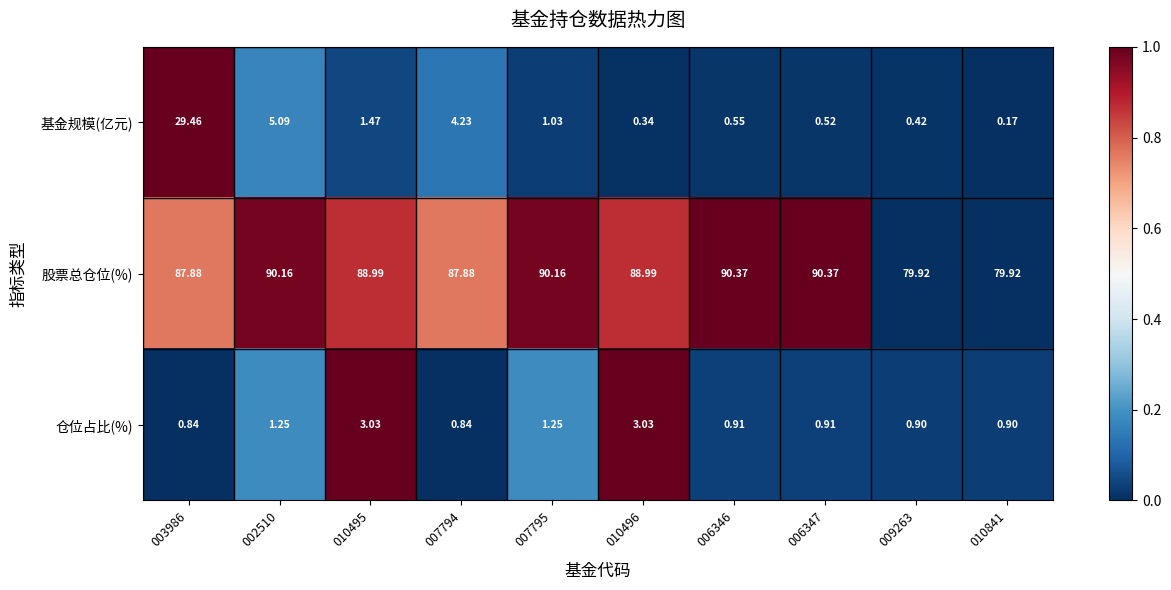

Rank the series by their maximum value, from highest to lowest.

股票总仓位(%), 基金规模(亿元), 仓位占比(%)